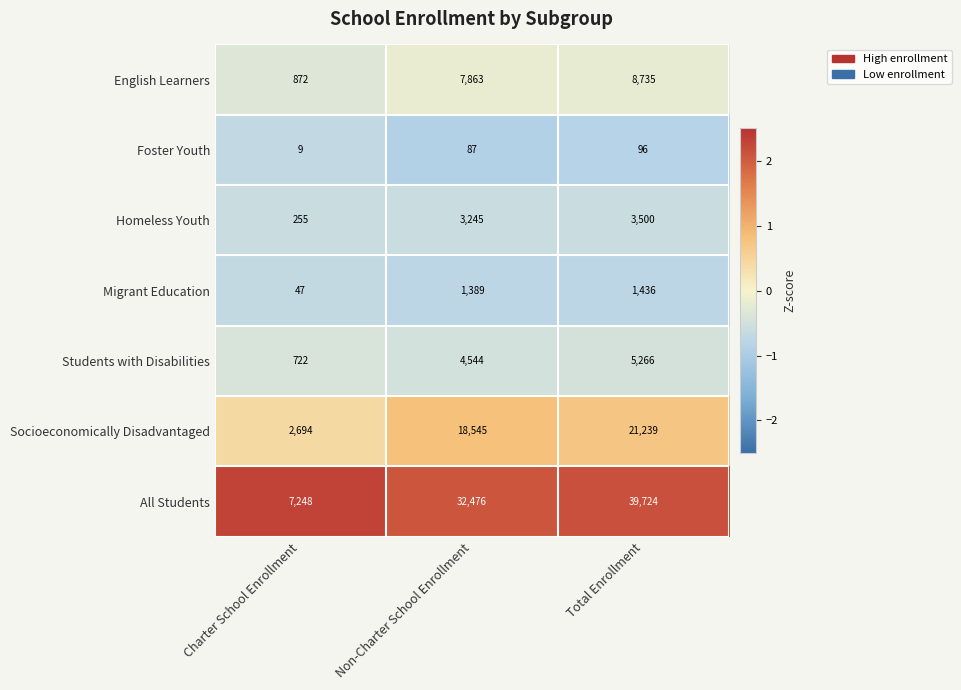

At which category is the sum across all series the highest?

Total Enrollment